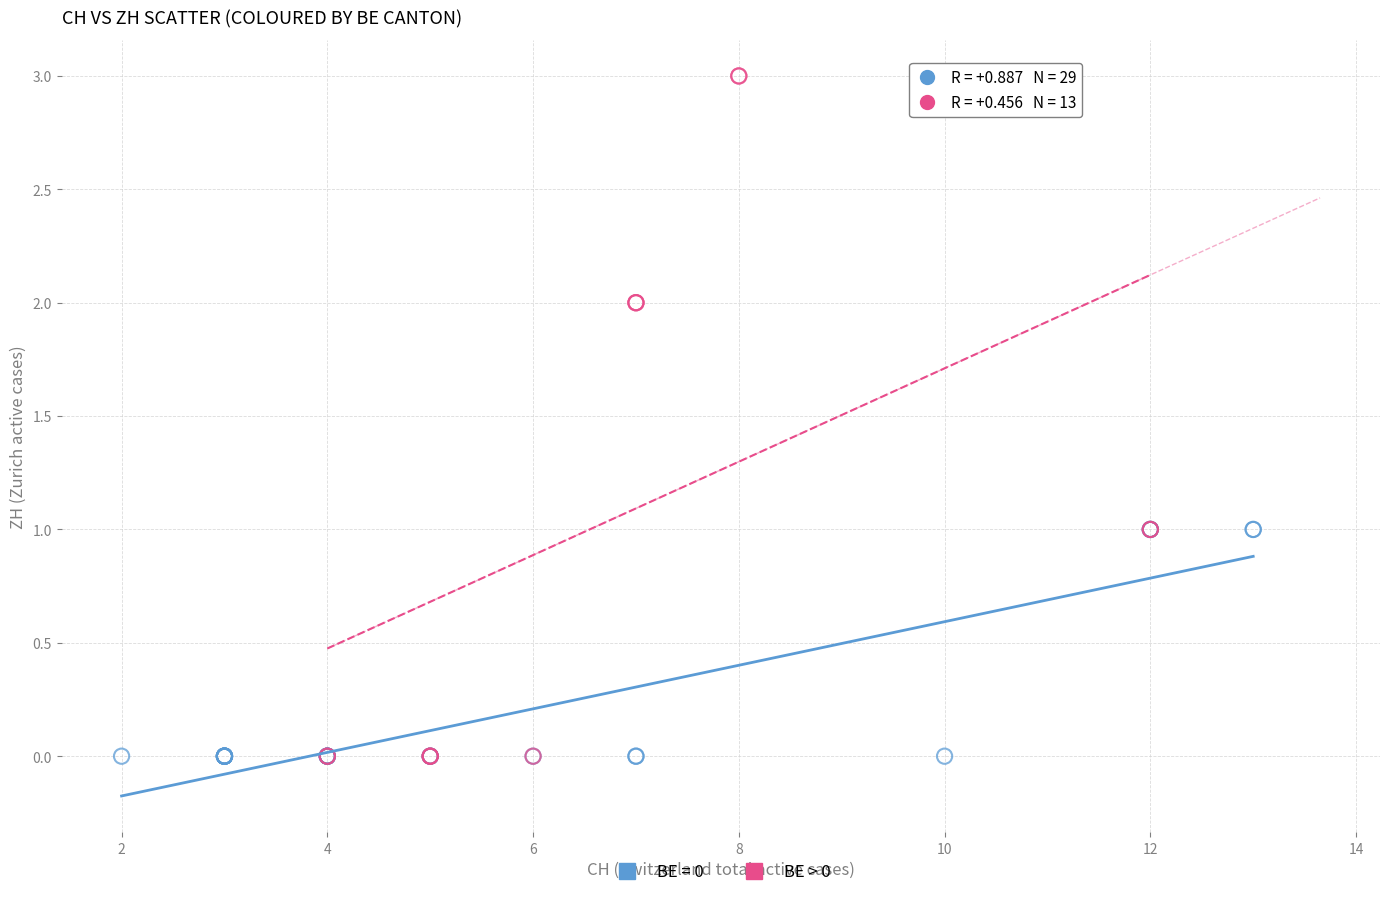

Which series has the widest spread of Y values?

BE > 0